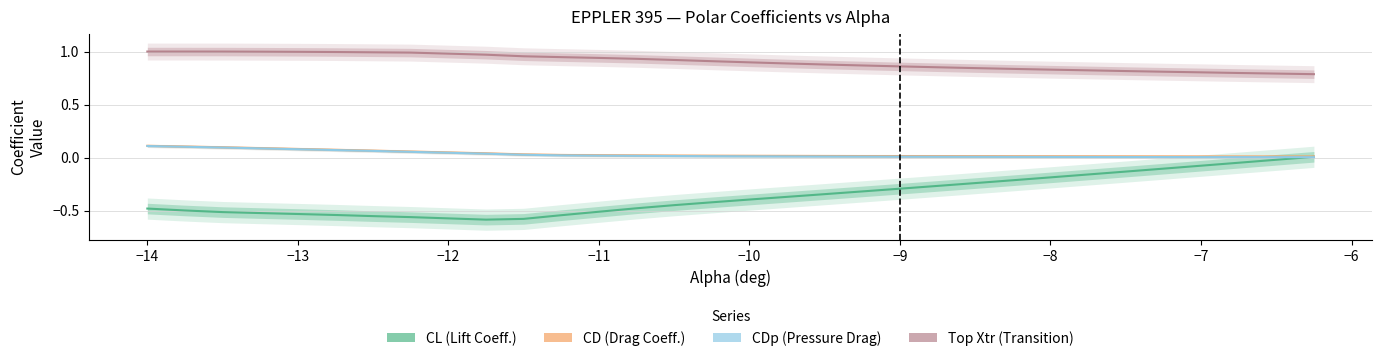

The value of CD at −12 is 0.1. True or false?

False